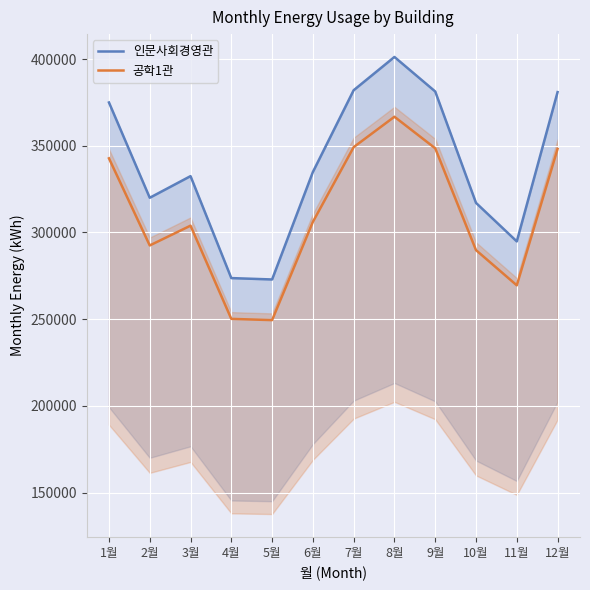

At 4월, list the series in order from largest to smallest.

인문사회경영관, 공학1관